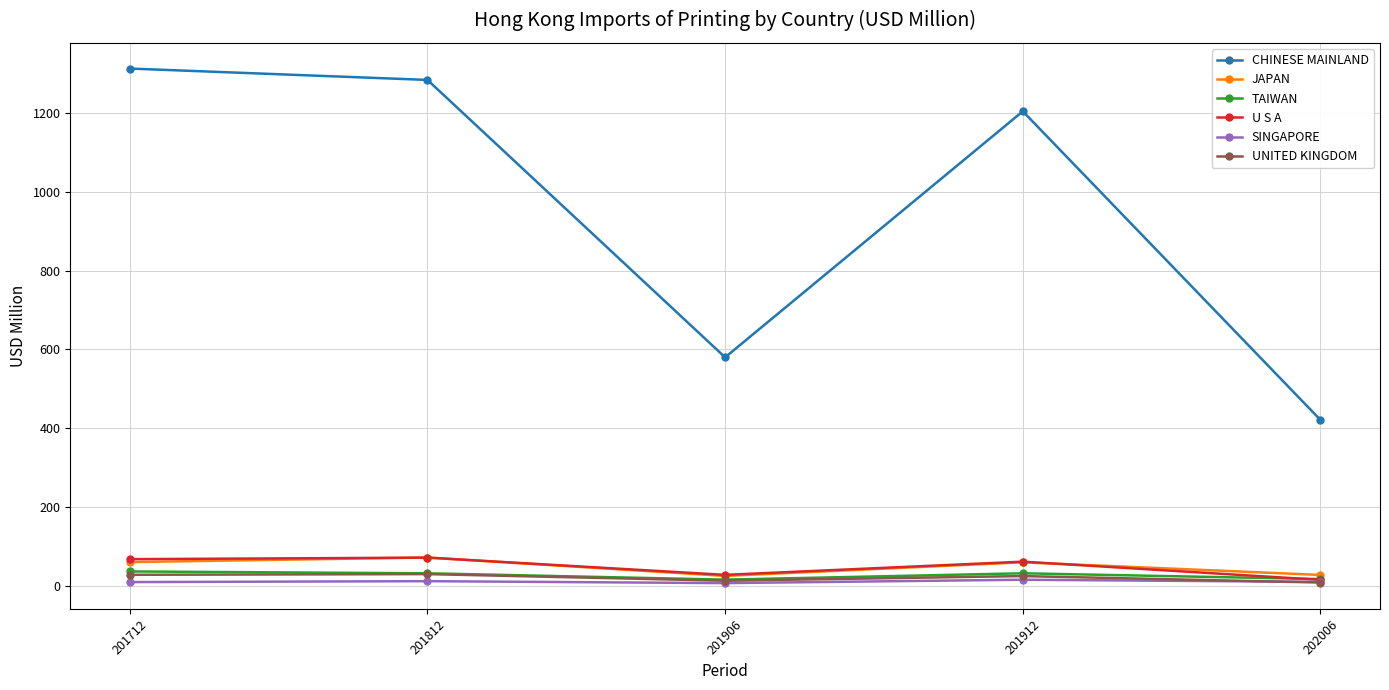

What is the difference between the maximum and second lowest values in the UNITED KINGDOM series?

16.8